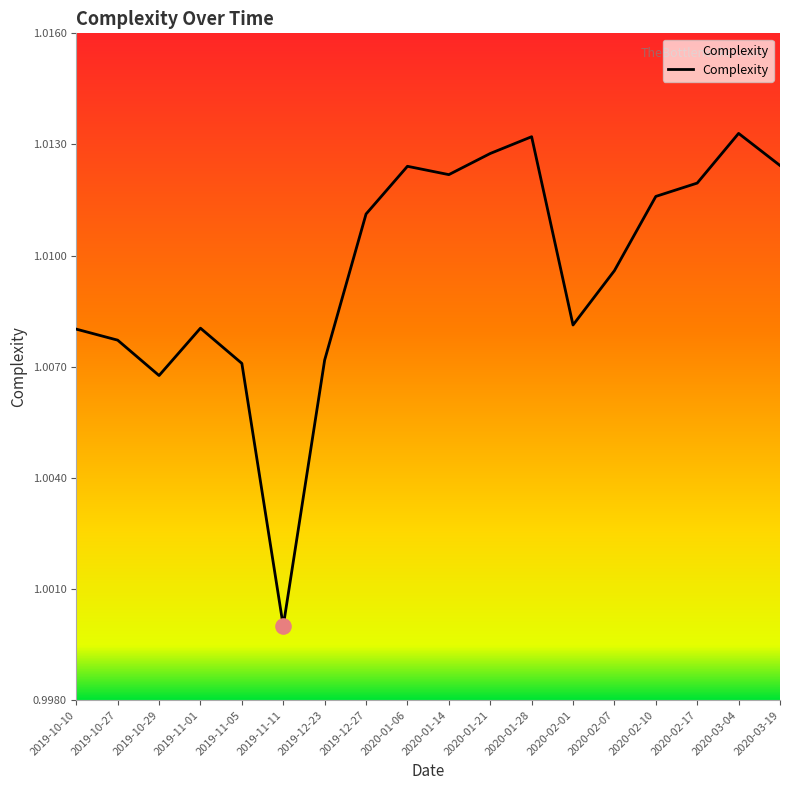

What position from the left is 2020-02-10?

15